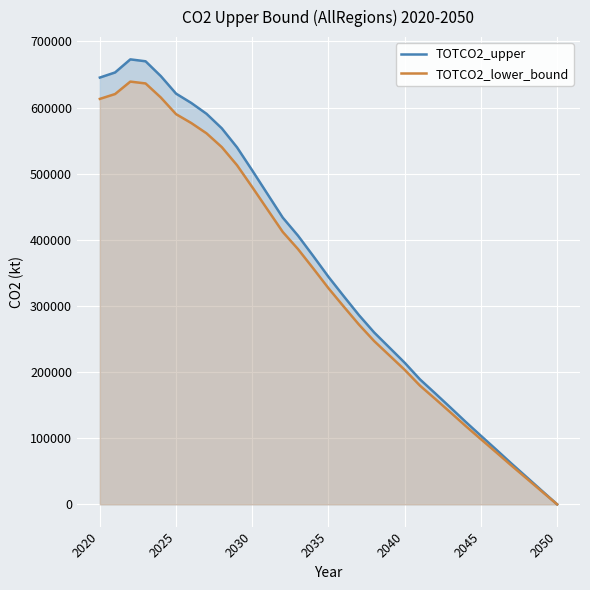

What is the maximum value shown in the chart?

672924.5